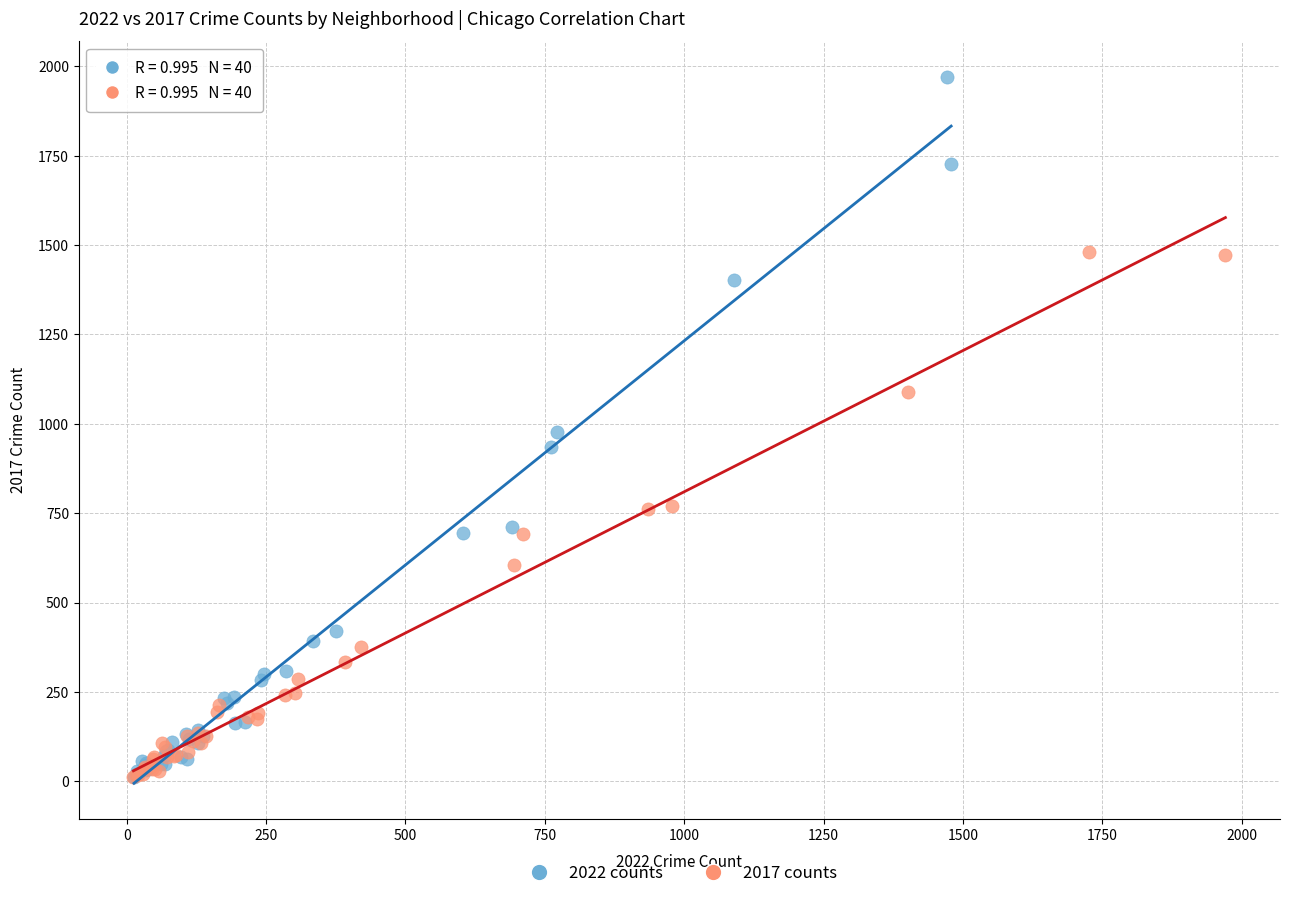

Which series contains the highest Y value?

2022 counts